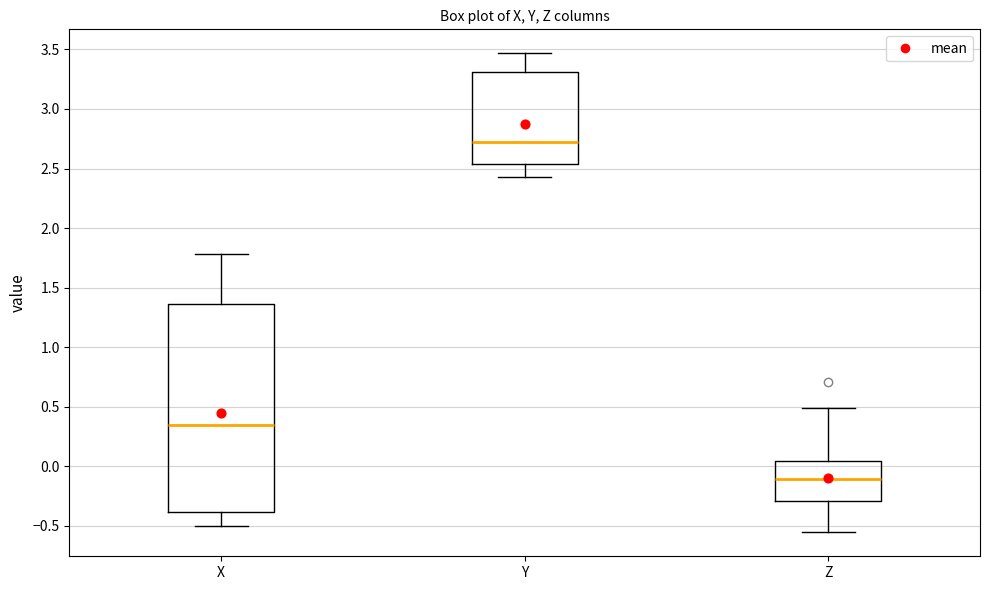

Which box's median line is the lowest?

Z